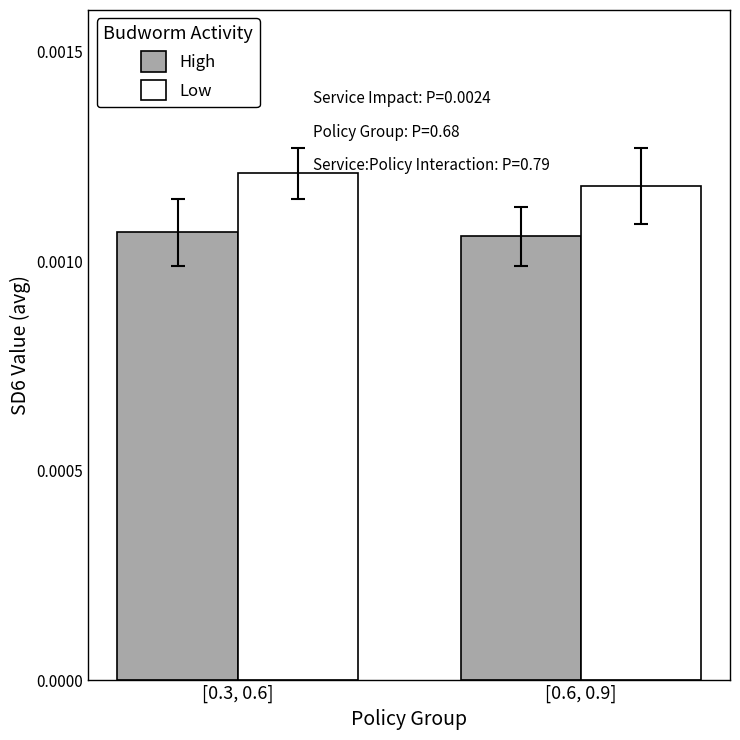

Is the value of High at [0.6, 0.9] greater than the value of Low at [0.6, 0.9]?

No